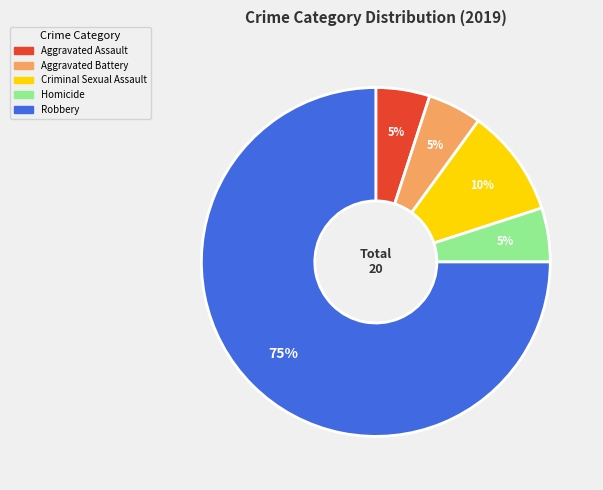

Approximately how many times larger is the value at Aggravated Battery compared to Criminal Sexual Assault?

0.5